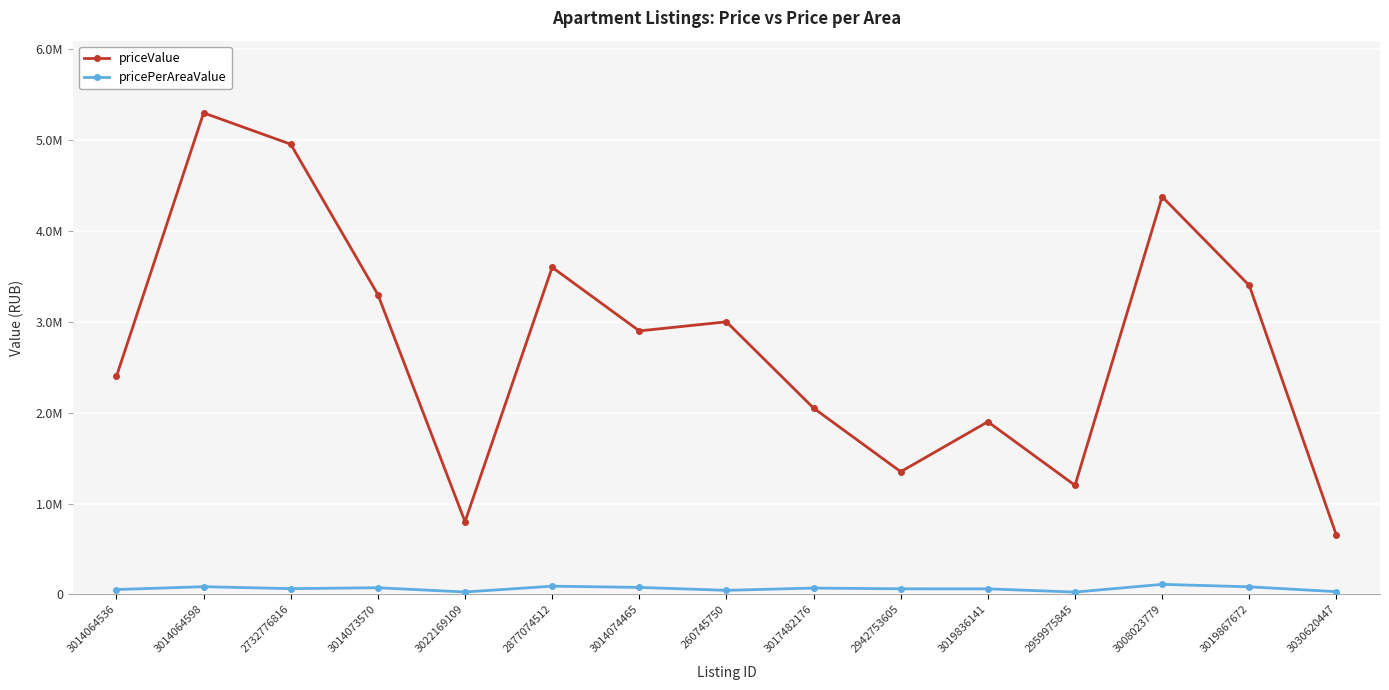

List the series in order of their peak value, highest first.

priceValue, pricePerAreaValue